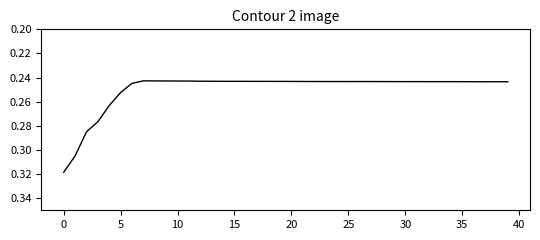

Does the chart display data point markers on the line(s)?

No